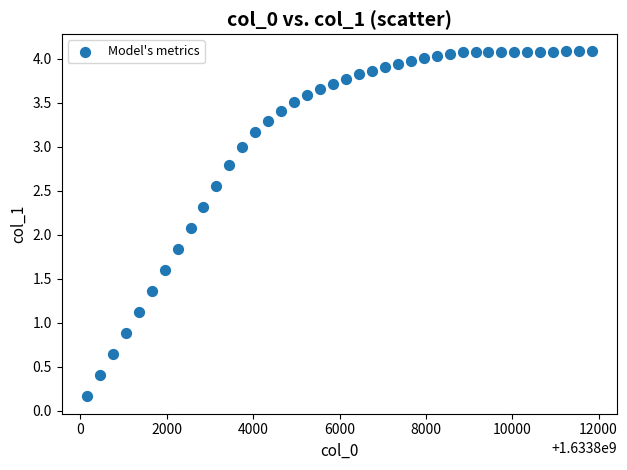

What is the range of X values (max minus min)?

11700.0